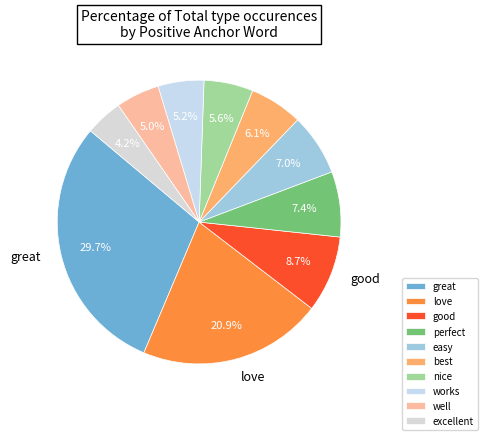

What is the smallest slice in the pie chart?

excellent